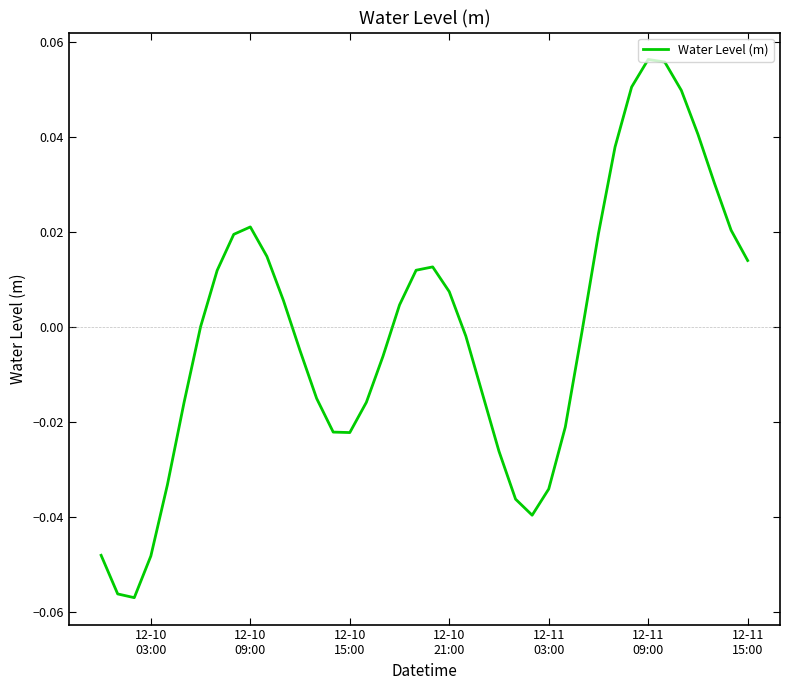

How many lines are shown in the chart?

1